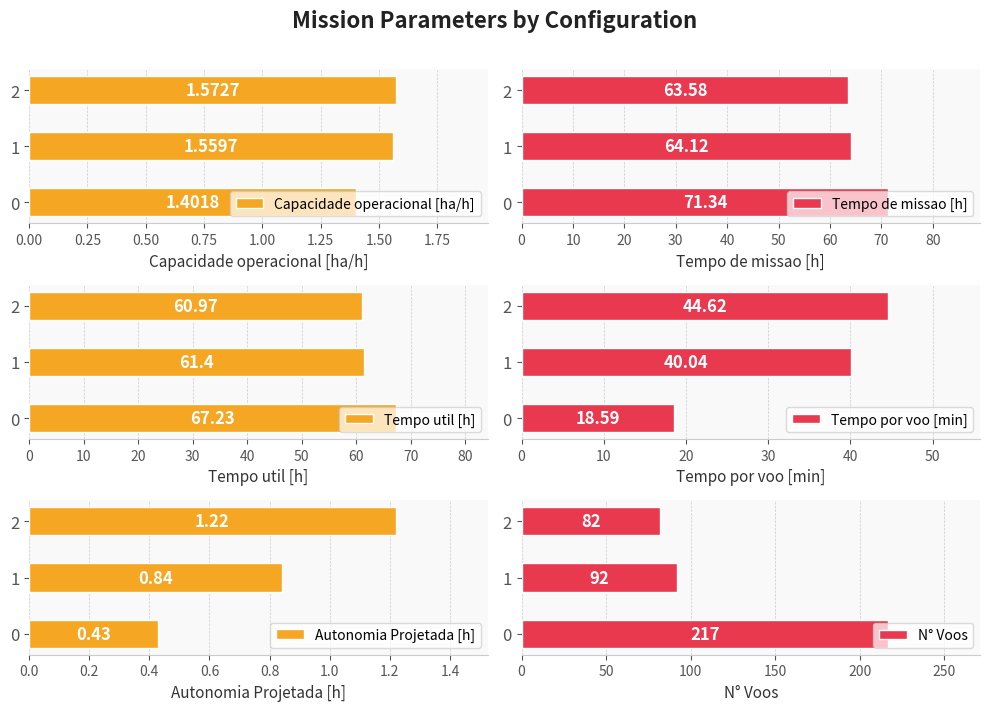

The value of N° Voos at 1 is 142.1. True or false?

False